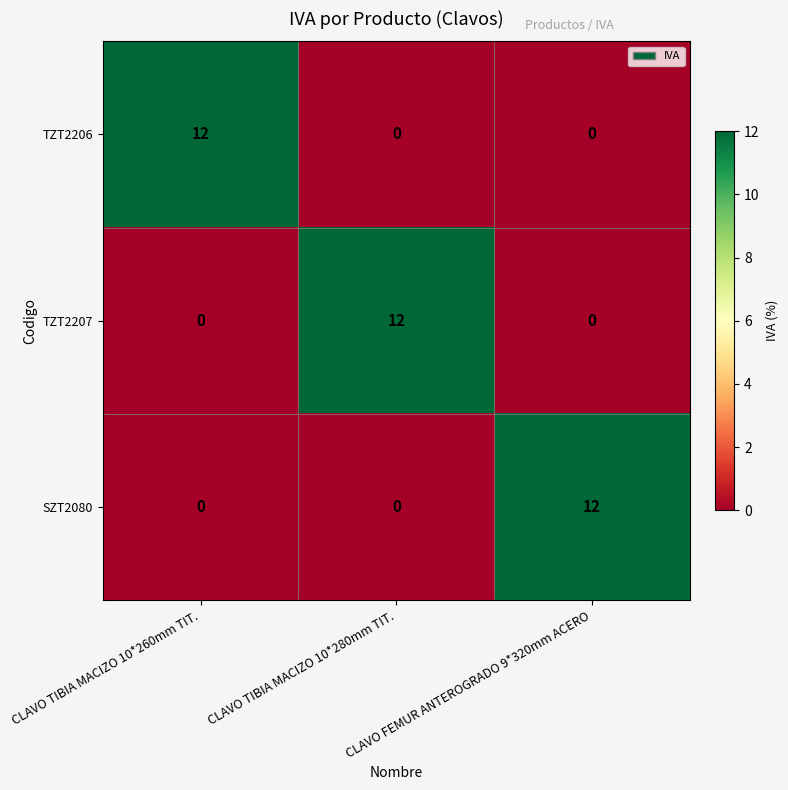

What is the approximate value of TZT2206 at CLAVO TIBIA MACIZO 10*260mm TIT., to the nearest 5?

10